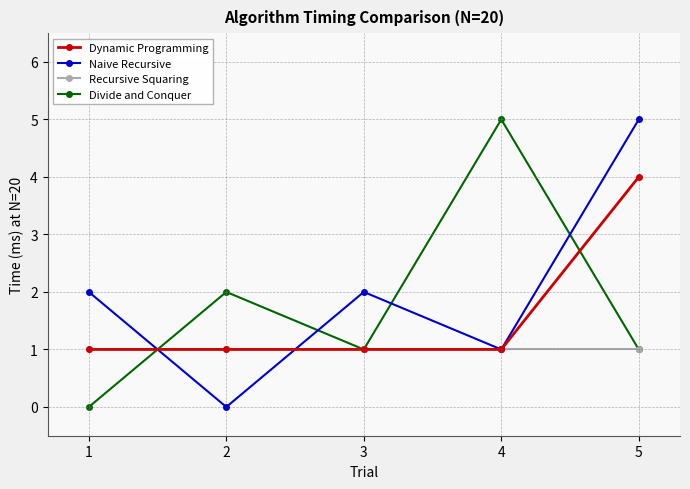

What is the spread (max minus min) of values at 1?

2